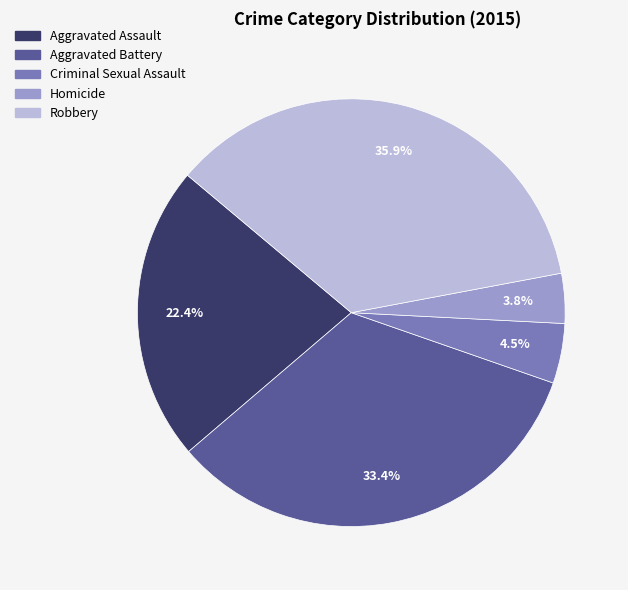

Is there a majority slice in this chart?

No